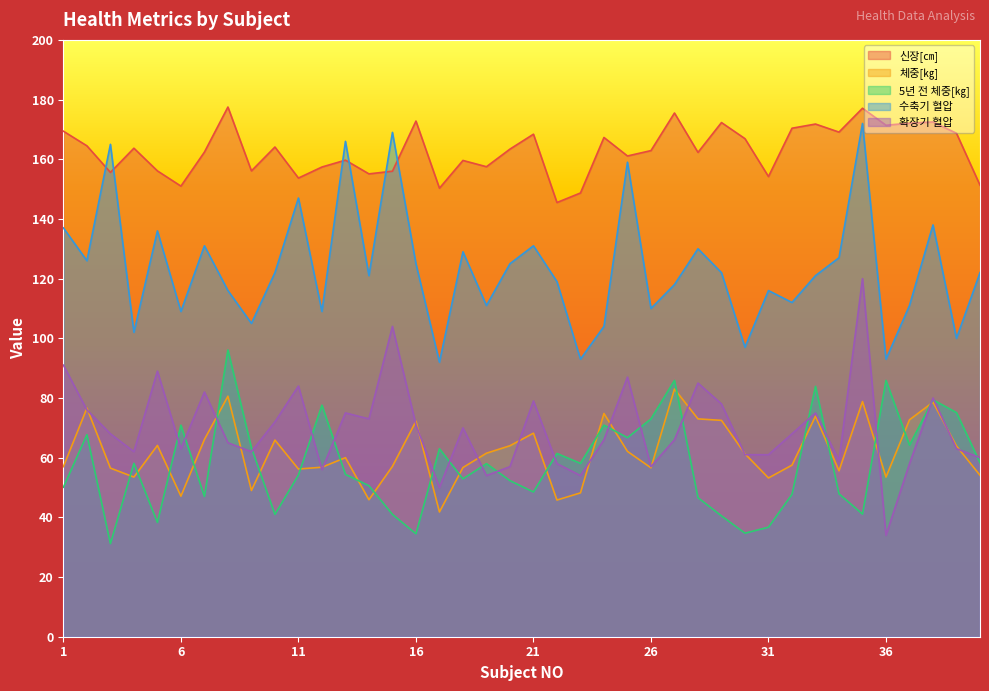

True or false: 신장[㎝] and 체중[㎏] intersect in this chart.

False